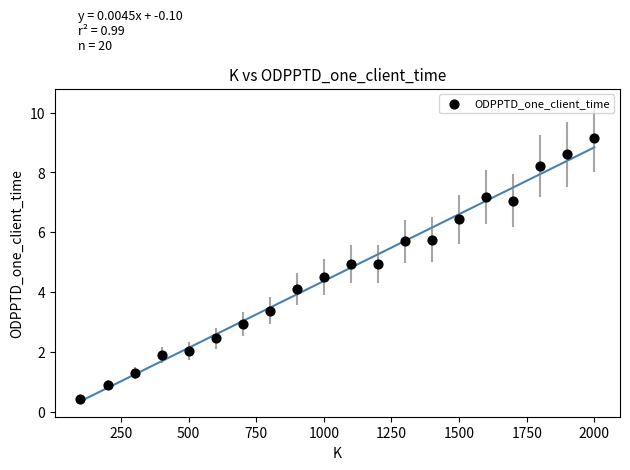

What is the range of Y values (max minus min)?

8.7